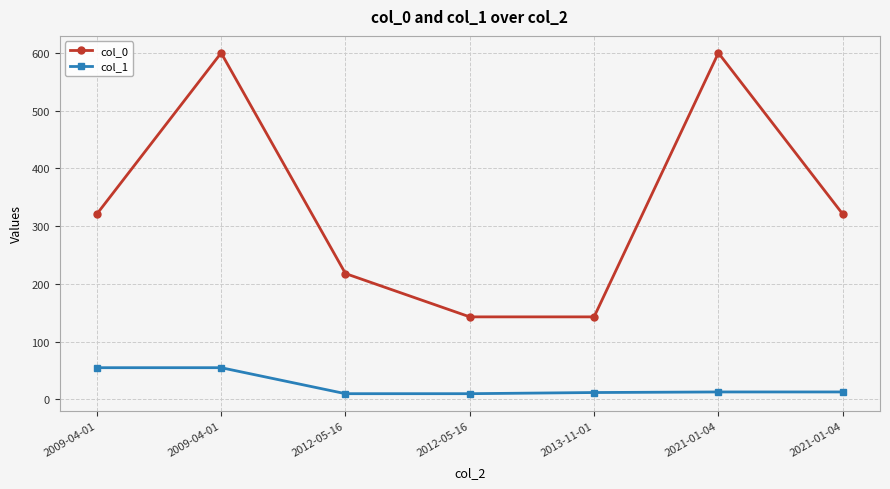

What are all the series names shown in the legend?

col_0, col_1